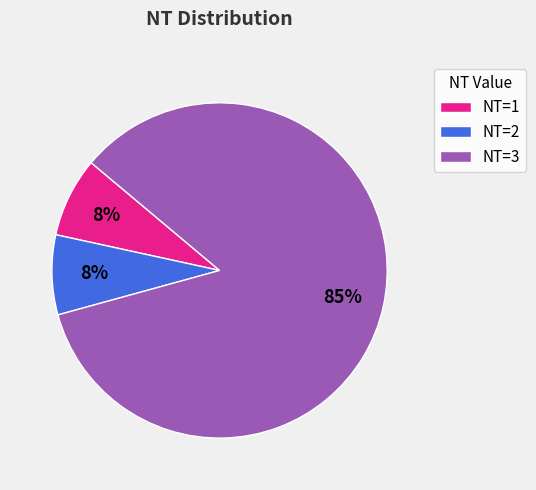

Is the sum of NT=3 and NT=2 greater than half?

Yes